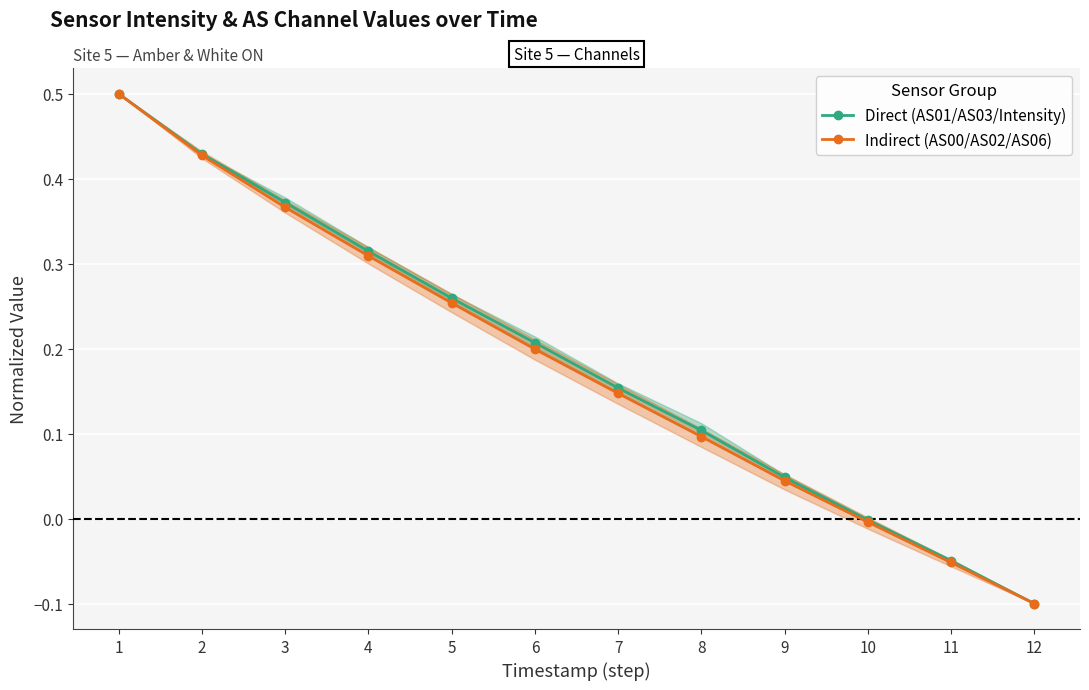

What is the total value across all series at 4?

0.6